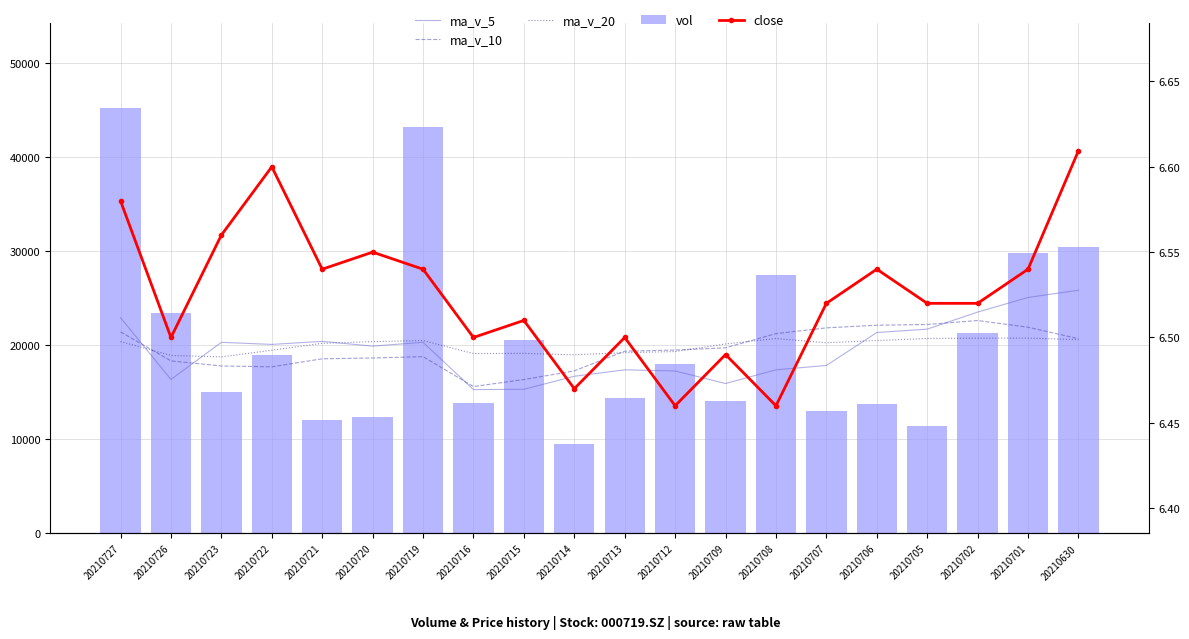

What is the total value across all series at 20210702?

88279.5